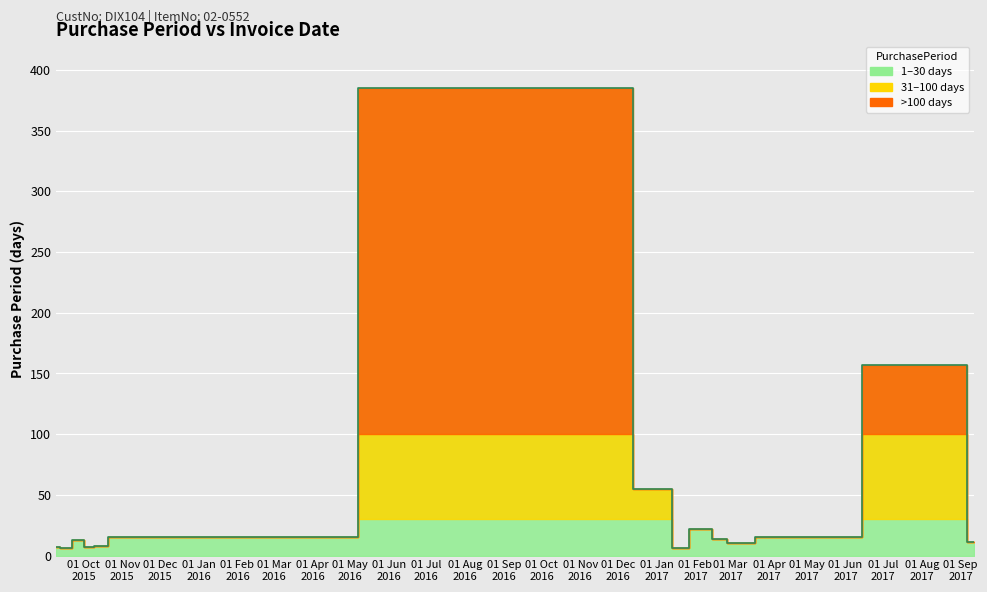

Which category has the highest value across all series?

2016-11-16